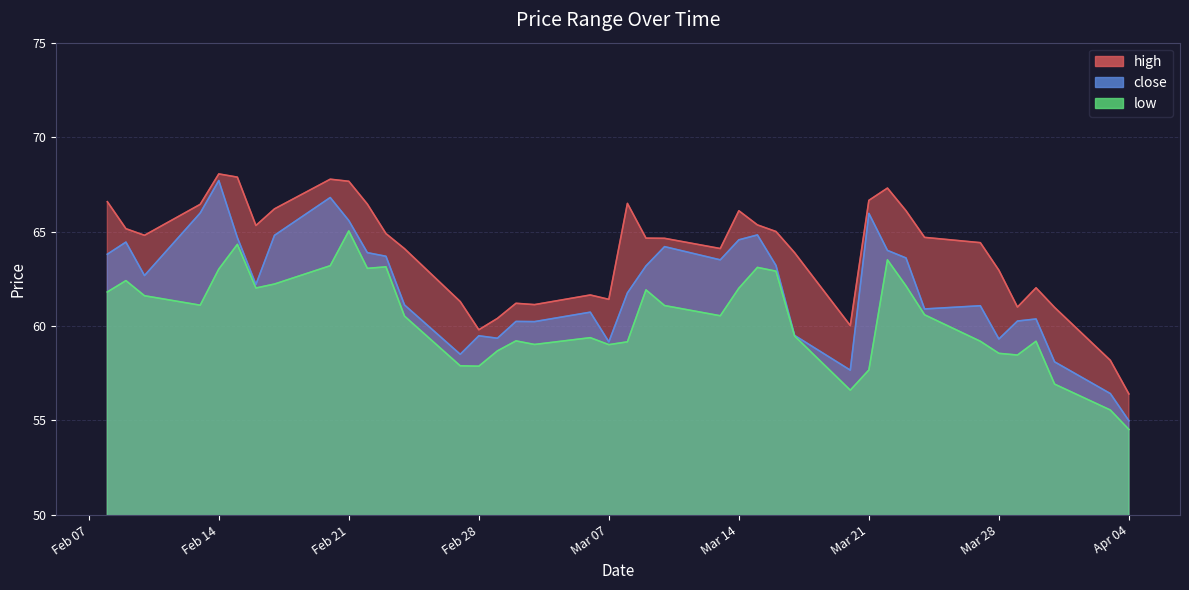

Is it true that low equals 63.1 at 2023-03-15?

True